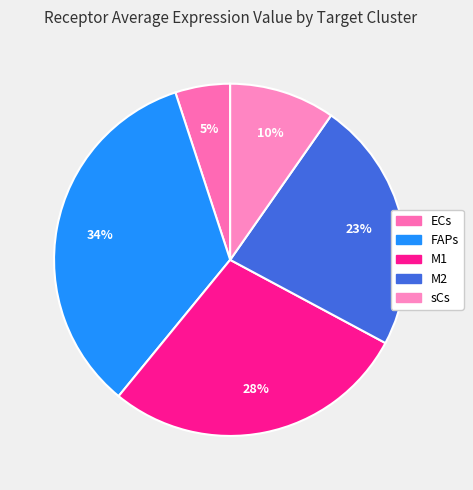

What is the total percentage of M1 and M2?

51.2%